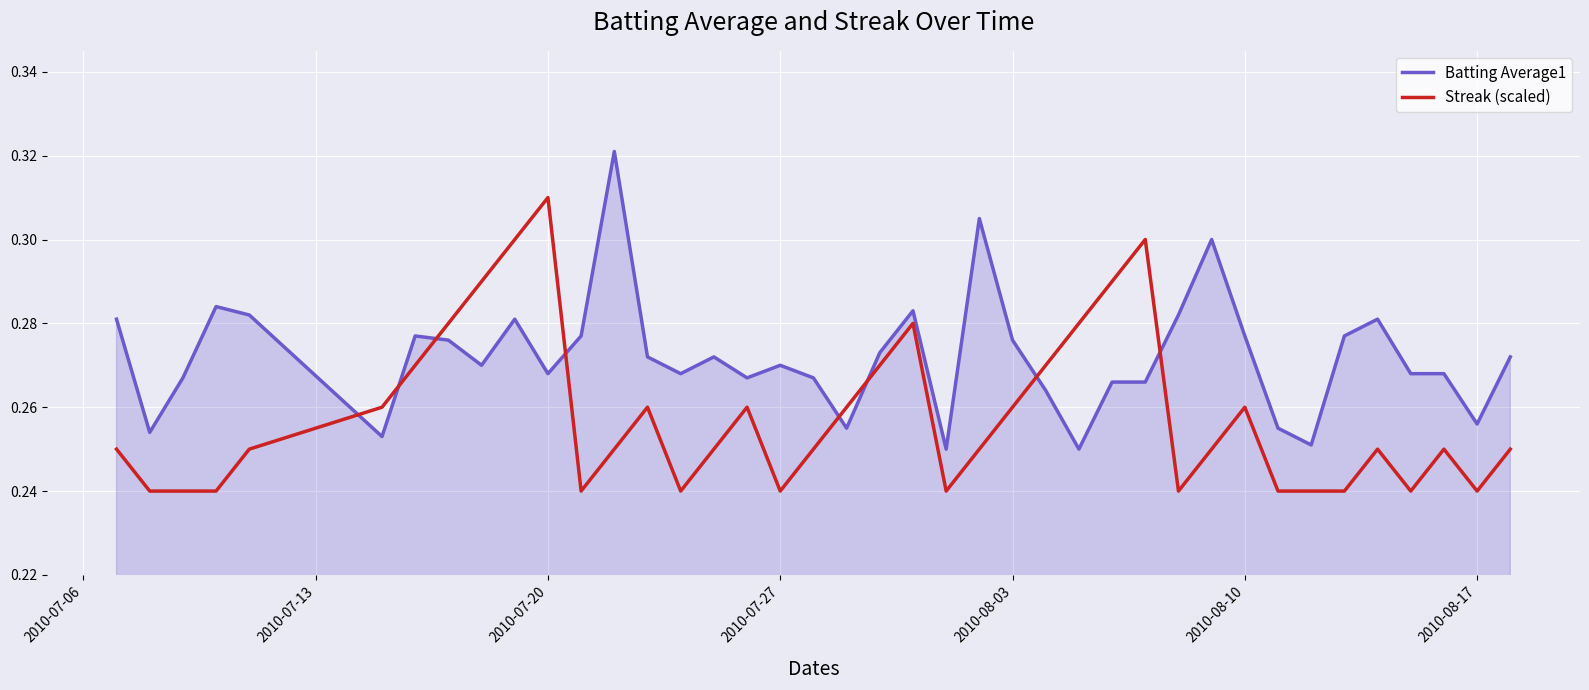

How many intersections are there between Batting Average1 and Streak (scaled)?

8